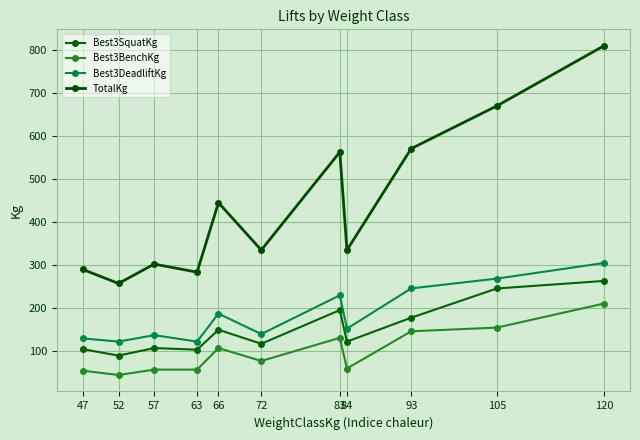

Which series changed the most between 63 and 105?

TotalKg